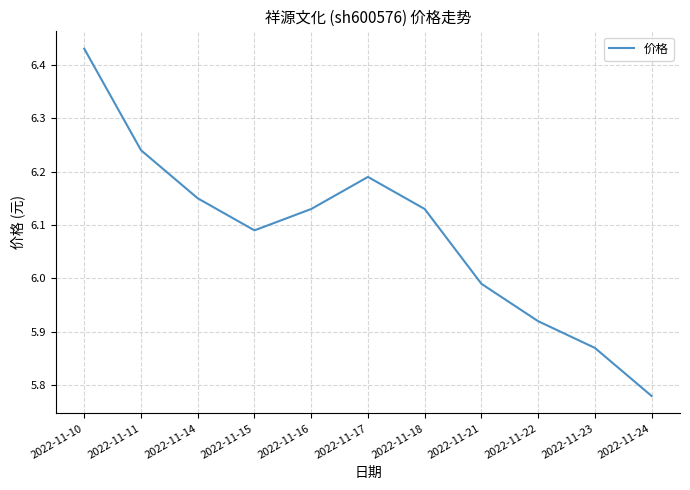

True or false: the data shows 3.2 at 2022-11-15.

False